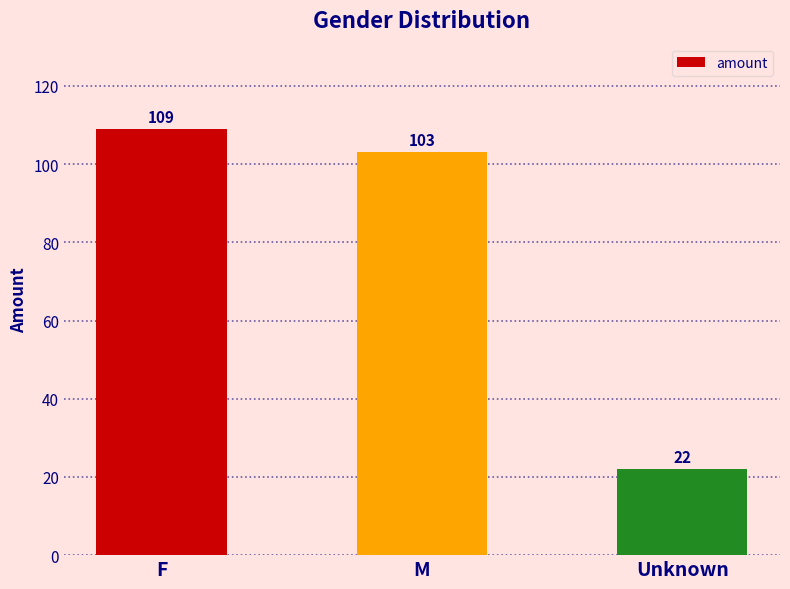

Rank the categories by value from lowest to highest.

Unknown, M, F